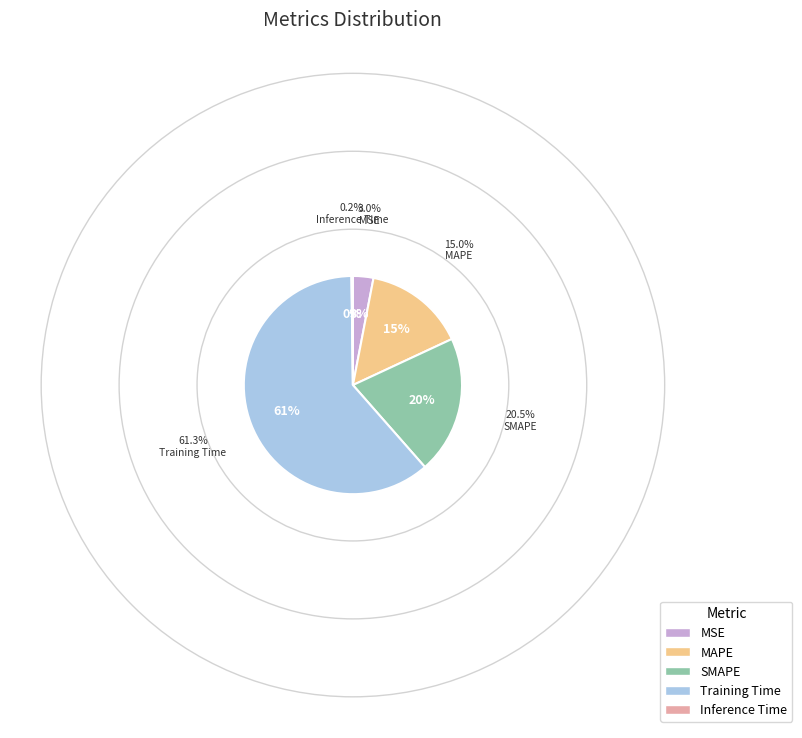

What is the largest slice in the pie chart?

Training Time